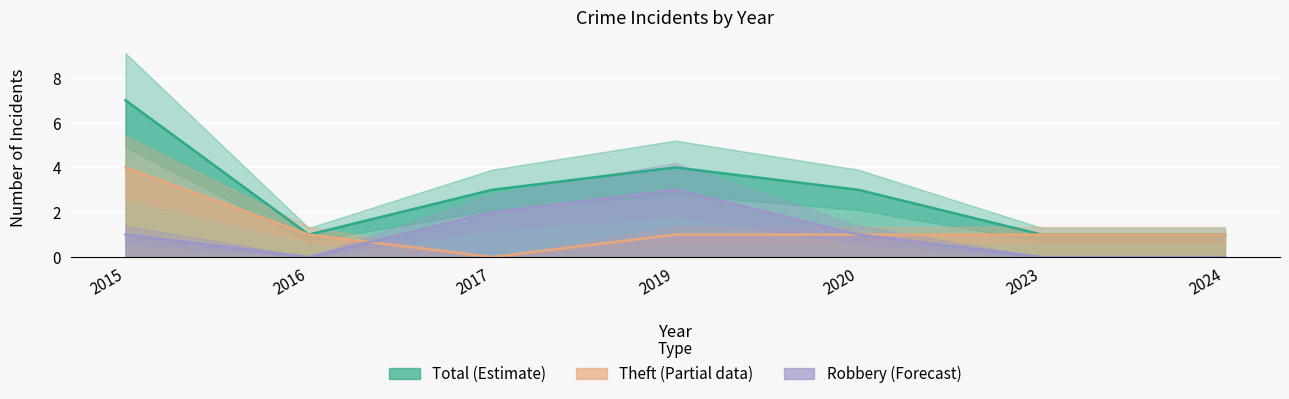

List the labels in order of Theft value, smallest first.

2017, 2016, 2019, 2020, 2023, 2024, 2015